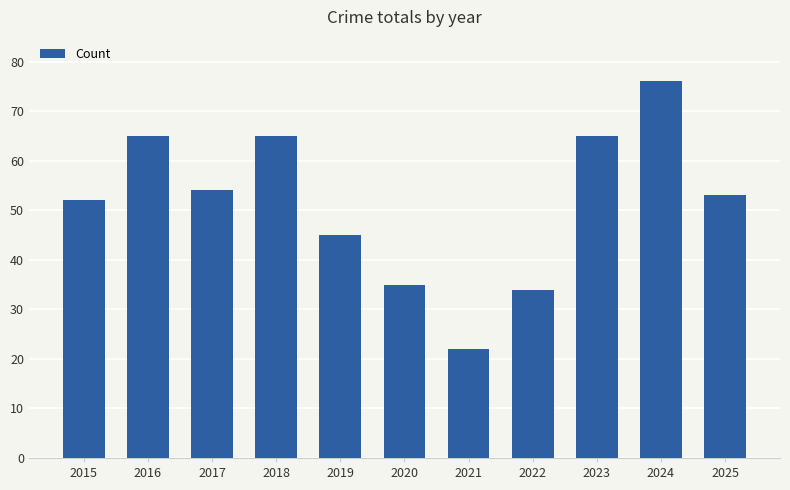

Reading right to left, transcribe all the data shown in this chart.

53	76	65	34	22	35	45	65	54	65	52